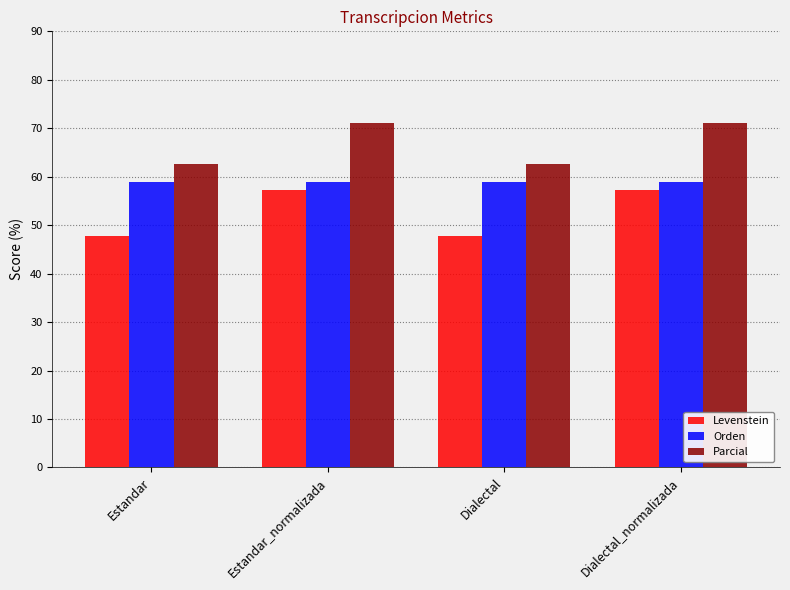

Is it true that Orden equals 38.7 at Dialectal?

False